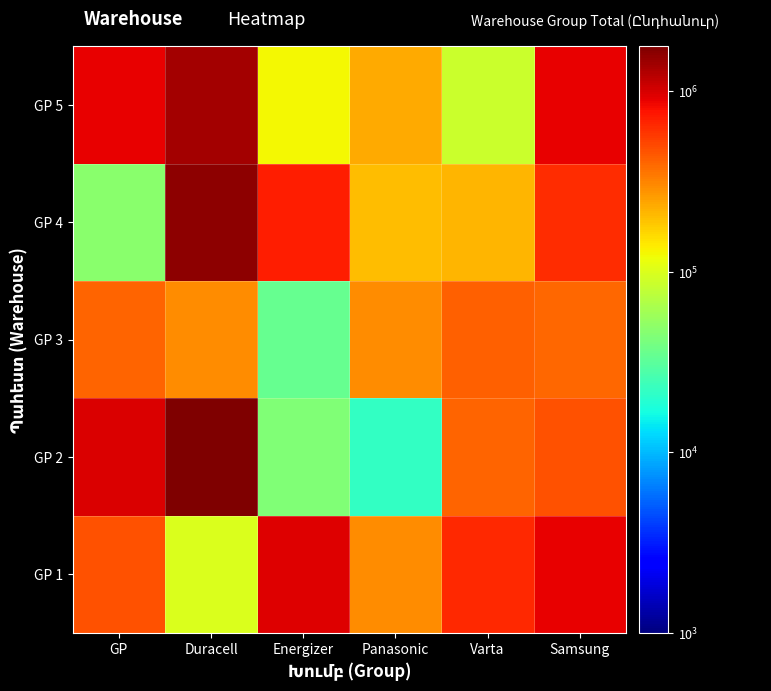

Reading left to right, transcribe all the data shown in this chart.

GP 1: GP=466900	Duracell=99200	Energizer=941500	Panasonic=295800	Varta=644000	Samsung=889200
GP 2: GP=970200	Duracell=1778150	Energizer=44620	Panasonic=21700	Varta=402300	Samsung=472800
GP 3: GP=406640	Duracell=293280	Energizer=35360	Panasonic=291550	Varta=424200	Samsung=393400
GP 4: GP=47600	Duracell=1615900	Energizer=714000	Panasonic=201600	Varta=212300	Samsung=621500
GP 5: GP=893200	Duracell=1391520	Energizer=124560	Panasonic=232740	Varta=85800	Samsung=906360